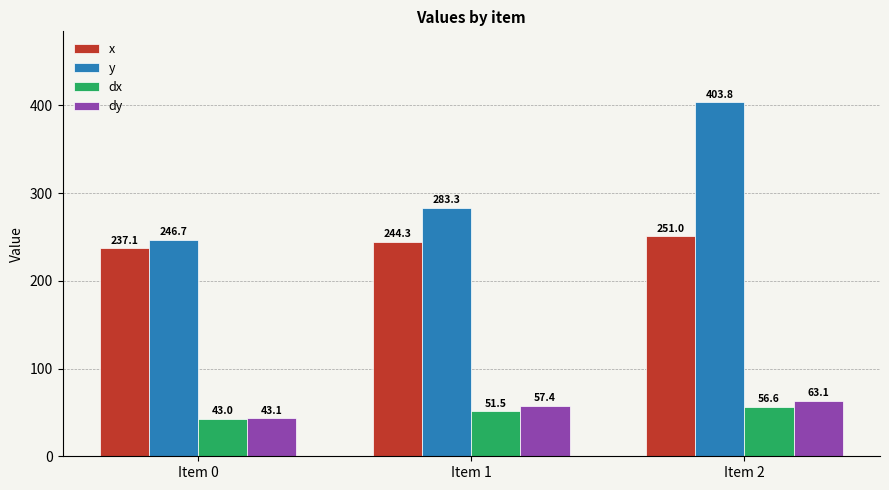

Reading left to right, extract all data points from this chart.

x: Item 0=237.1	Item 1=244.3	Item 2=251.0
y: Item 0=246.7	Item 1=283.3	Item 2=403.8
dx: Item 0=43.0	Item 1=51.5	Item 2=56.6
dy: Item 0=43.1	Item 1=57.4	Item 2=63.1